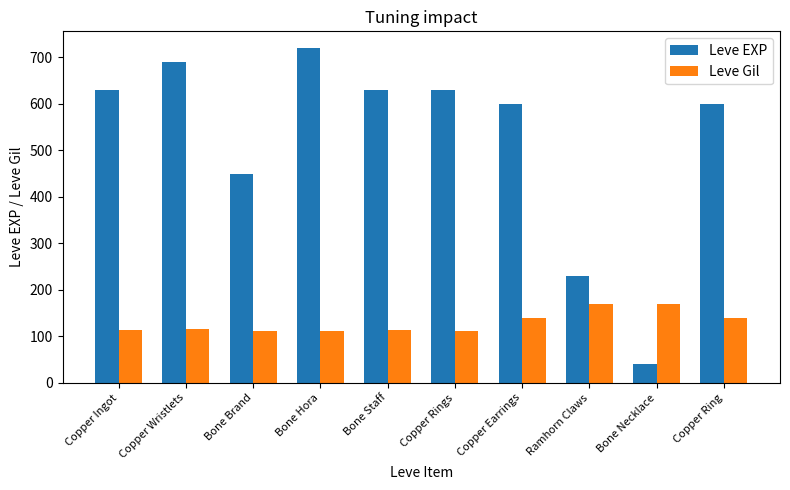

Which series has the widest spread of values?

Leve EXP